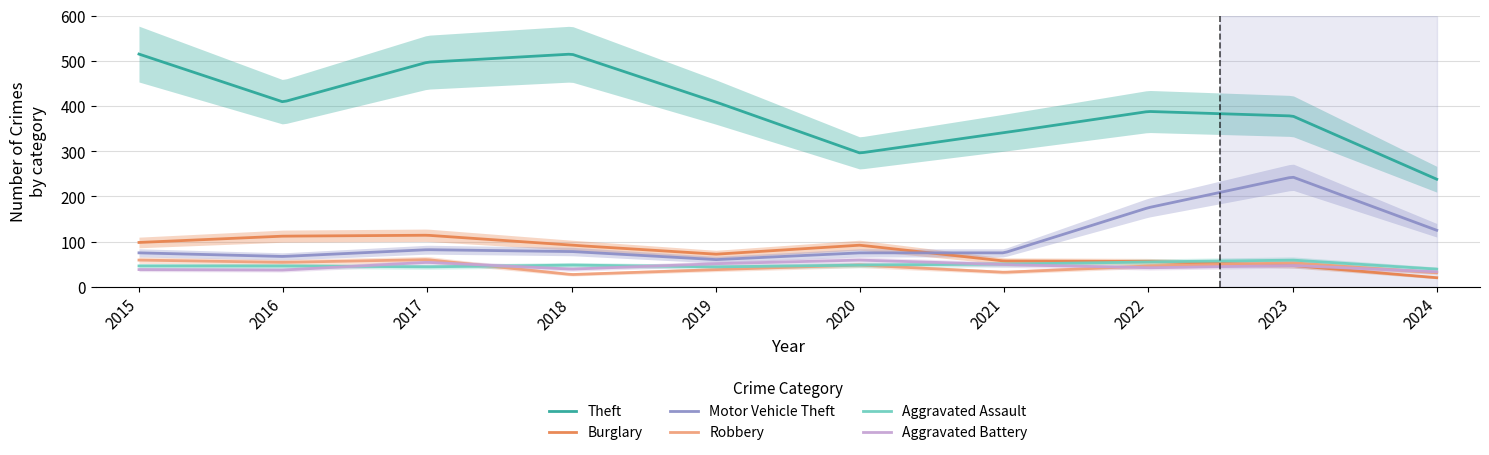

How many data points does each series have?

10